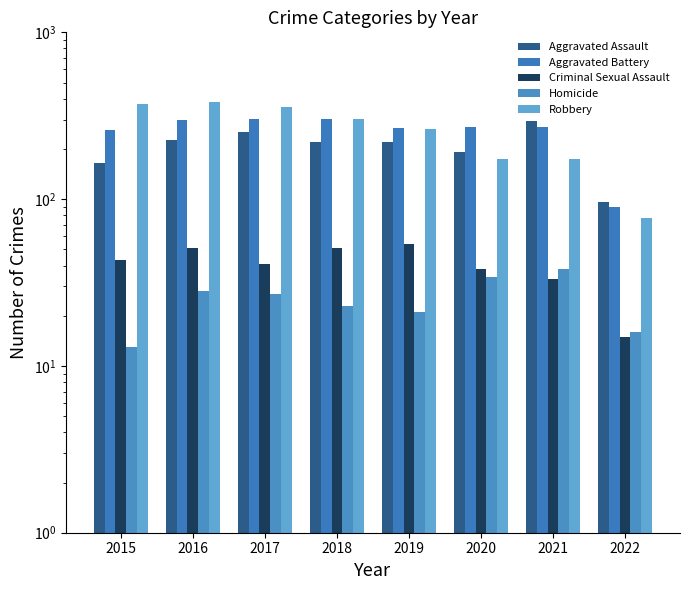

At which label does Aggravated Battery reach its peak?

2017